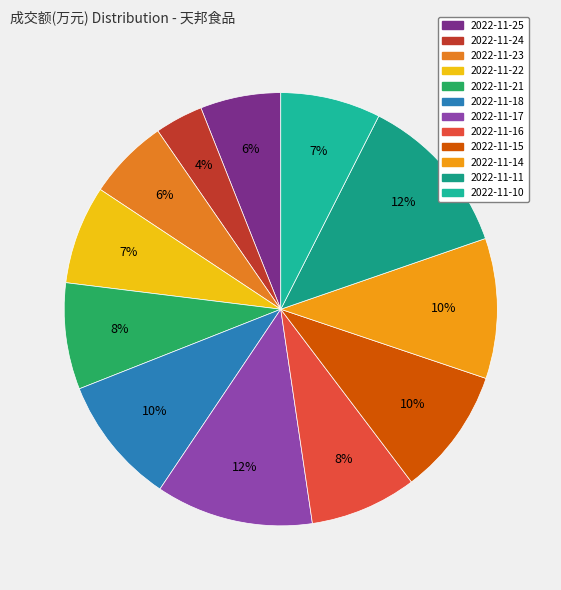

What is the largest slice in the pie chart?

2022-11-11